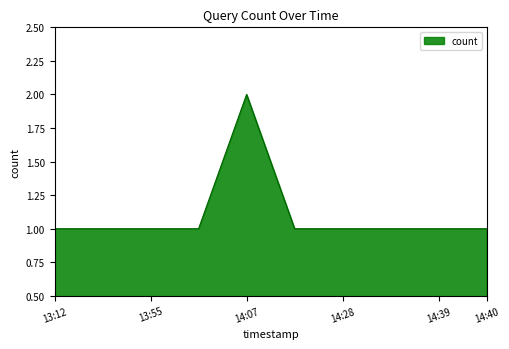

Reading right to left, what are all the values shown in this chart?

1	1	1	1	1	2	1	1	1	1